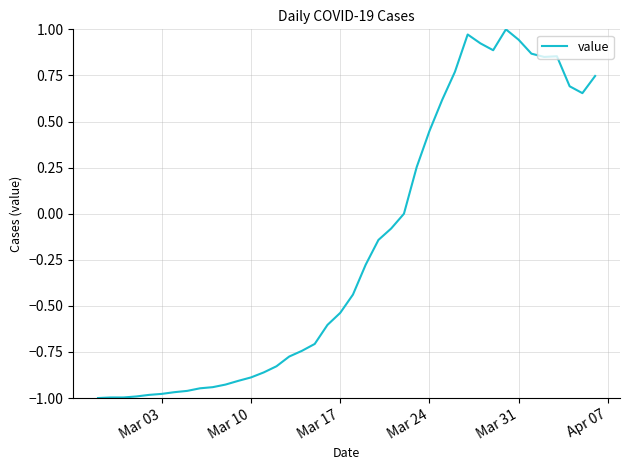

The chart shows a value of 1.4 at Mar 31. True or false?

False